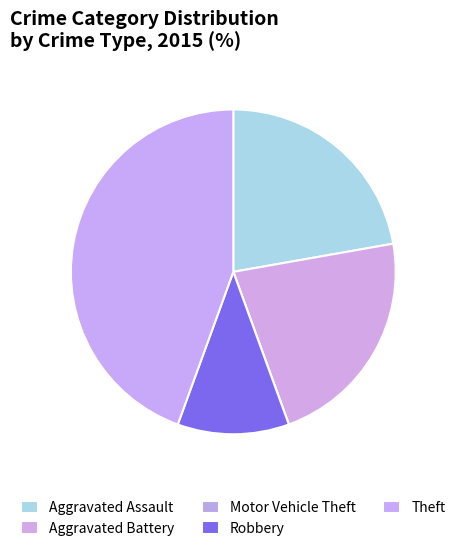

Is Aggravated Assault the majority of the pie?

No